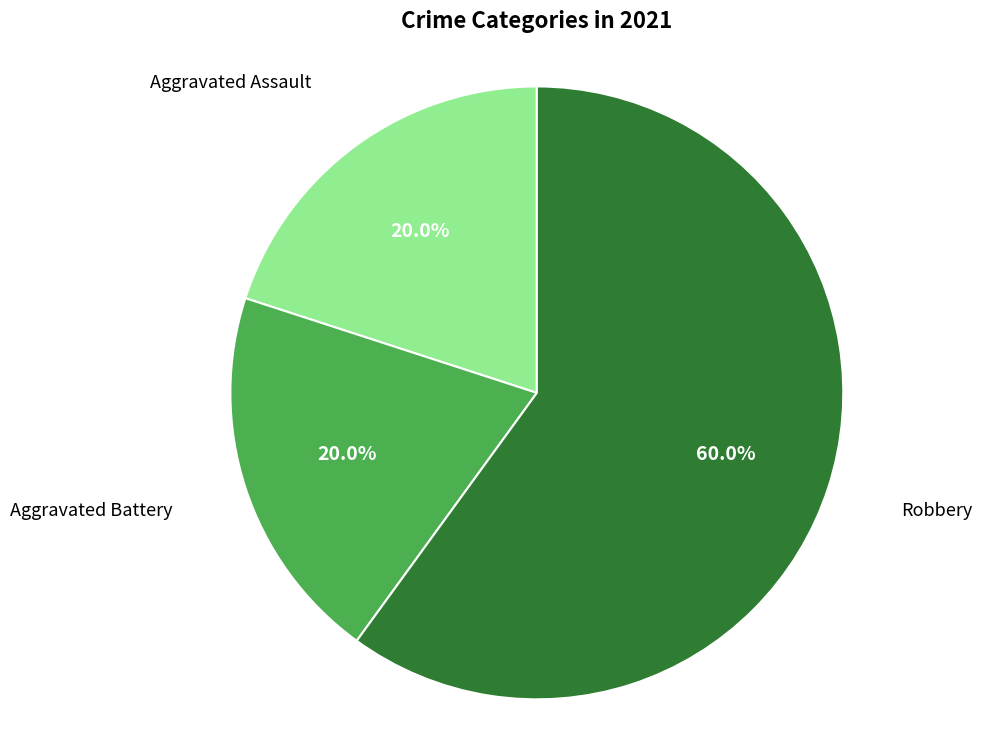

Does any single category account for the majority?

Yes